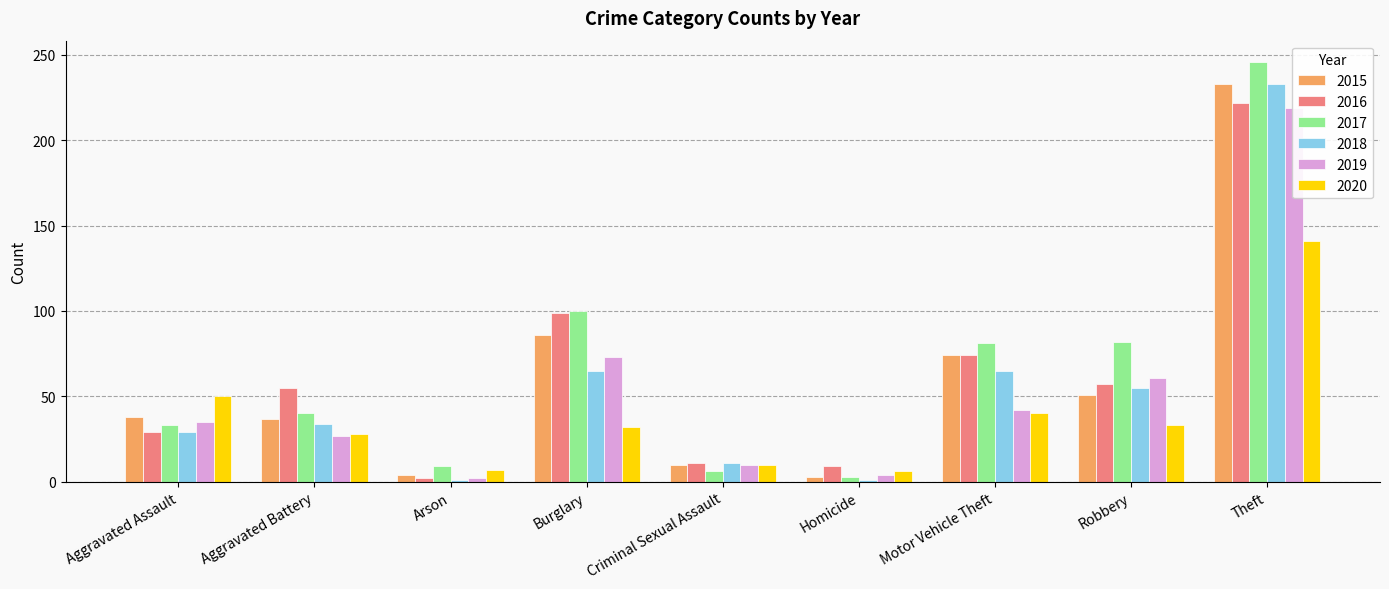

Which category has the lowest value in the 2019 series?

Arson